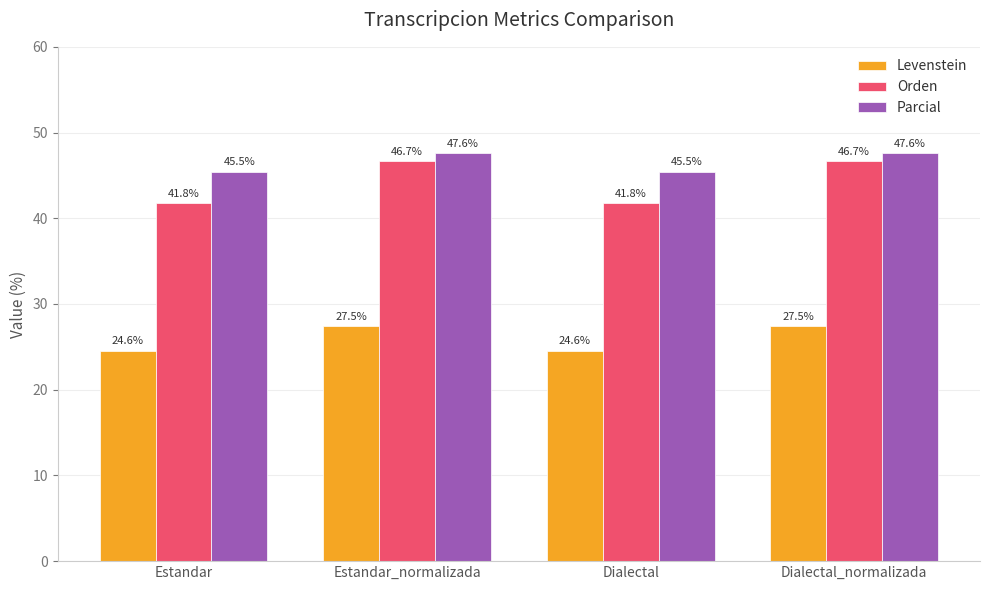

How many data points in Orden are above 46?

2